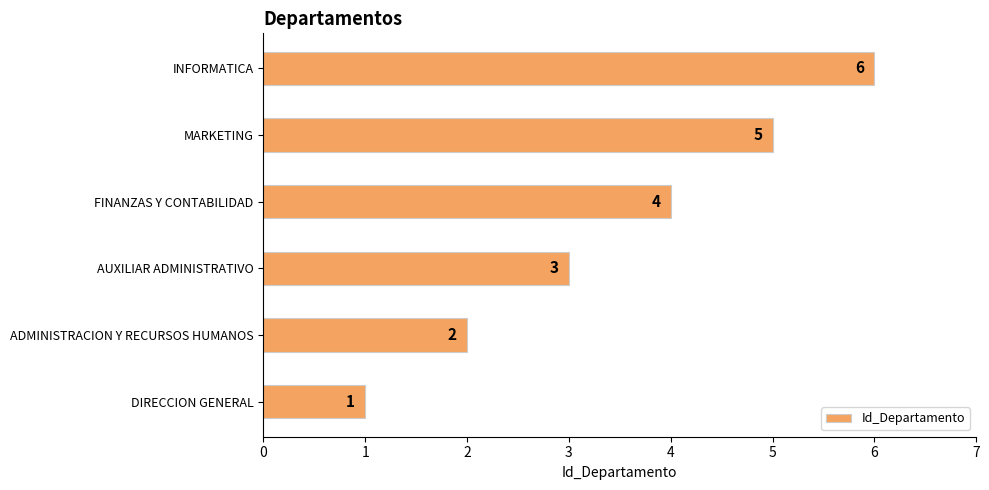

What is the difference between the maximum and minimum values?

5